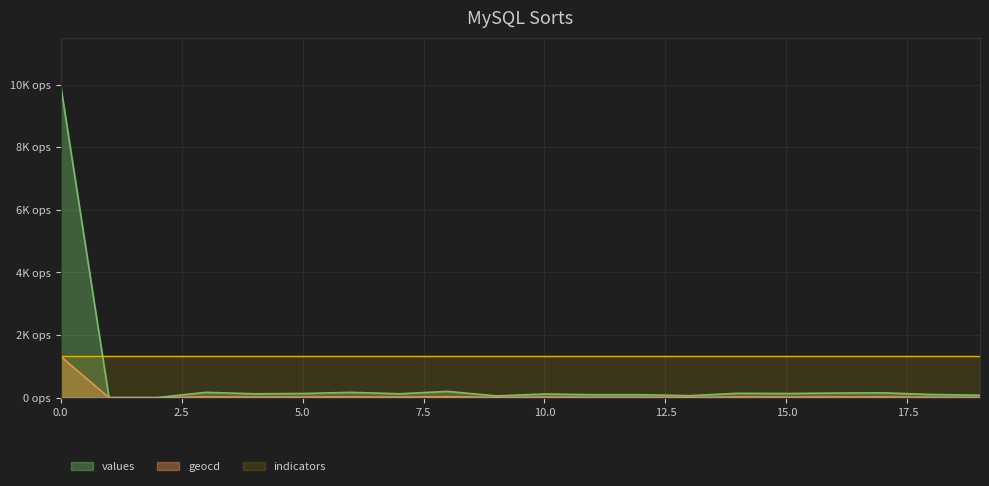

True or false: values and geocd cross at least once.

False